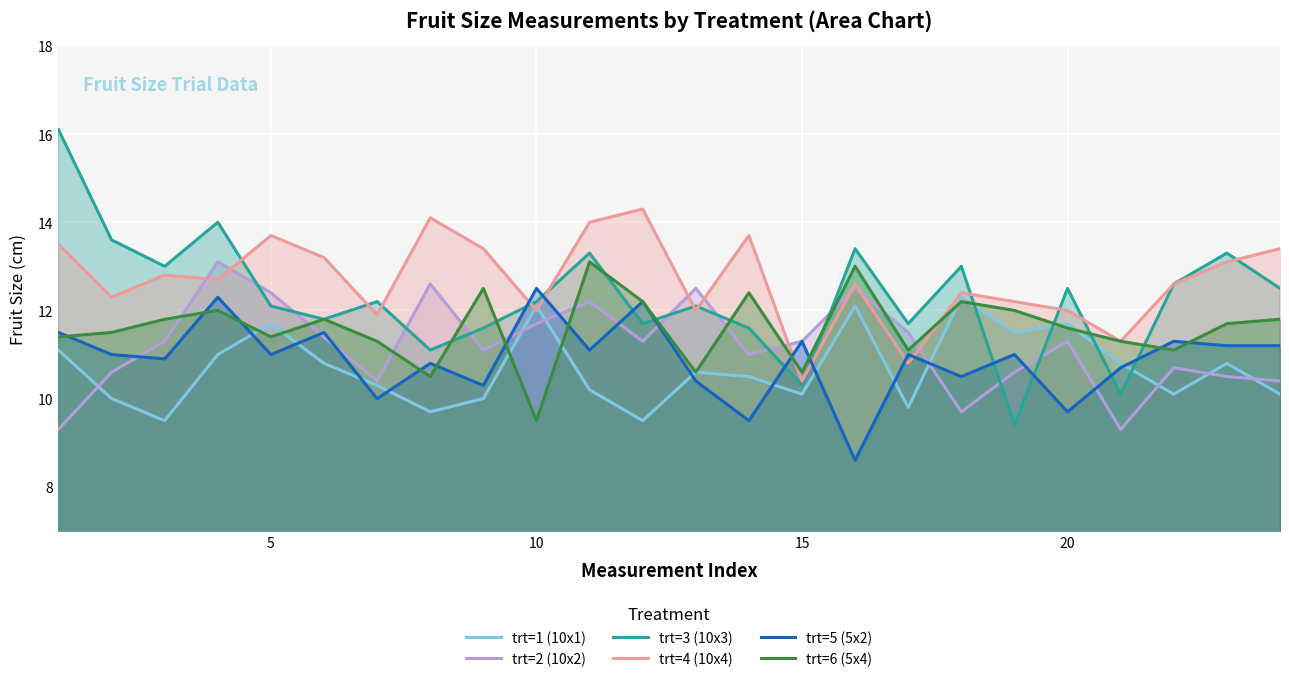

What is the value of the trt=1 (10x1) point at the 13th from the left?

10.6